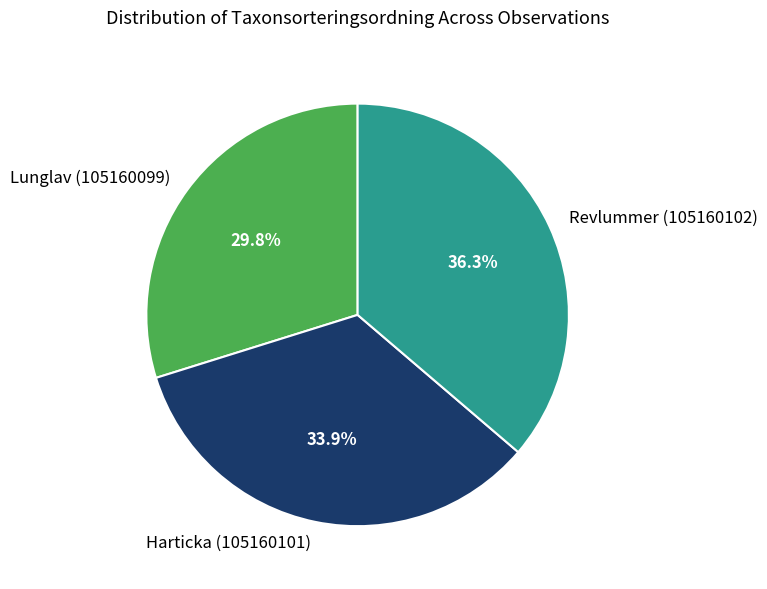

What percentage do Revlummer (105160102) and Lunglav (105160099) together represent?

66.1%